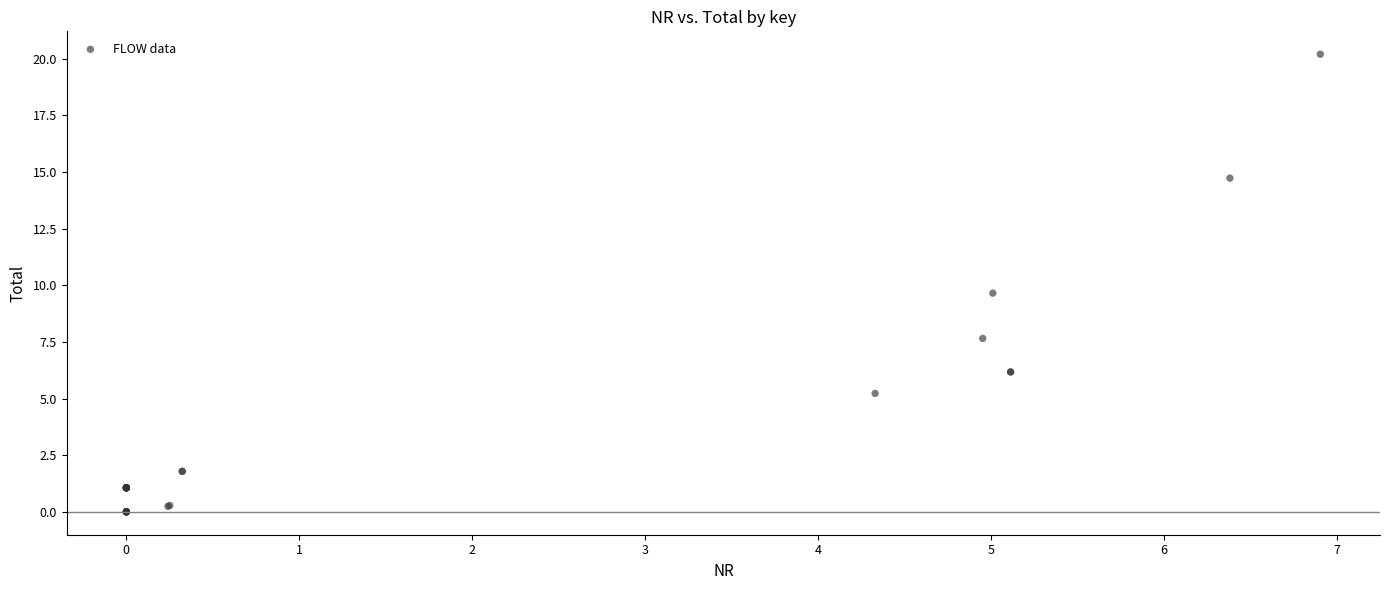

What Y value in the scatter plot is closest to 10?

9.7